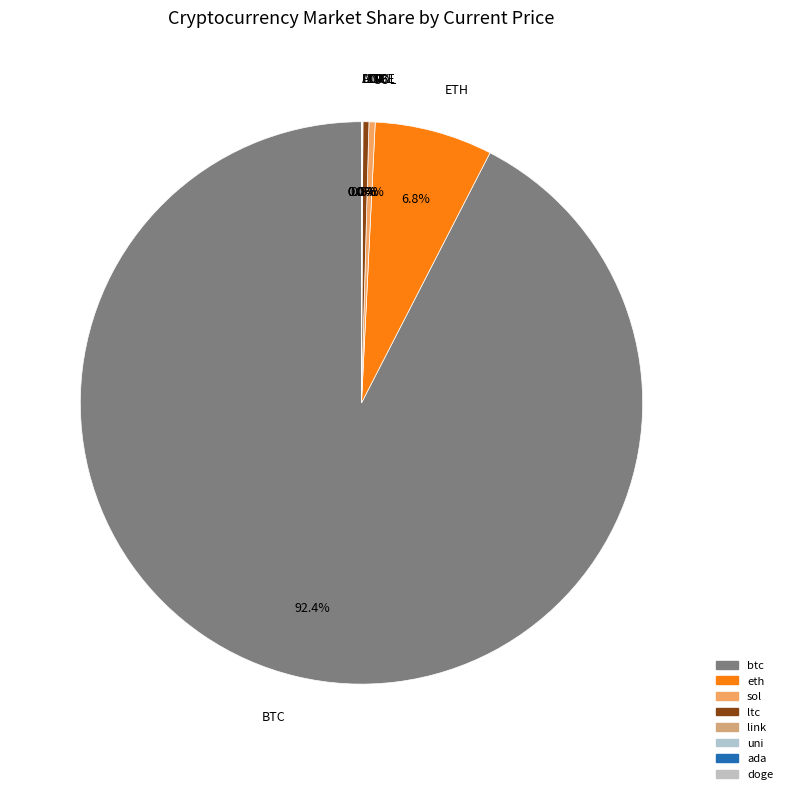

Count the number of slices in the pie.

8